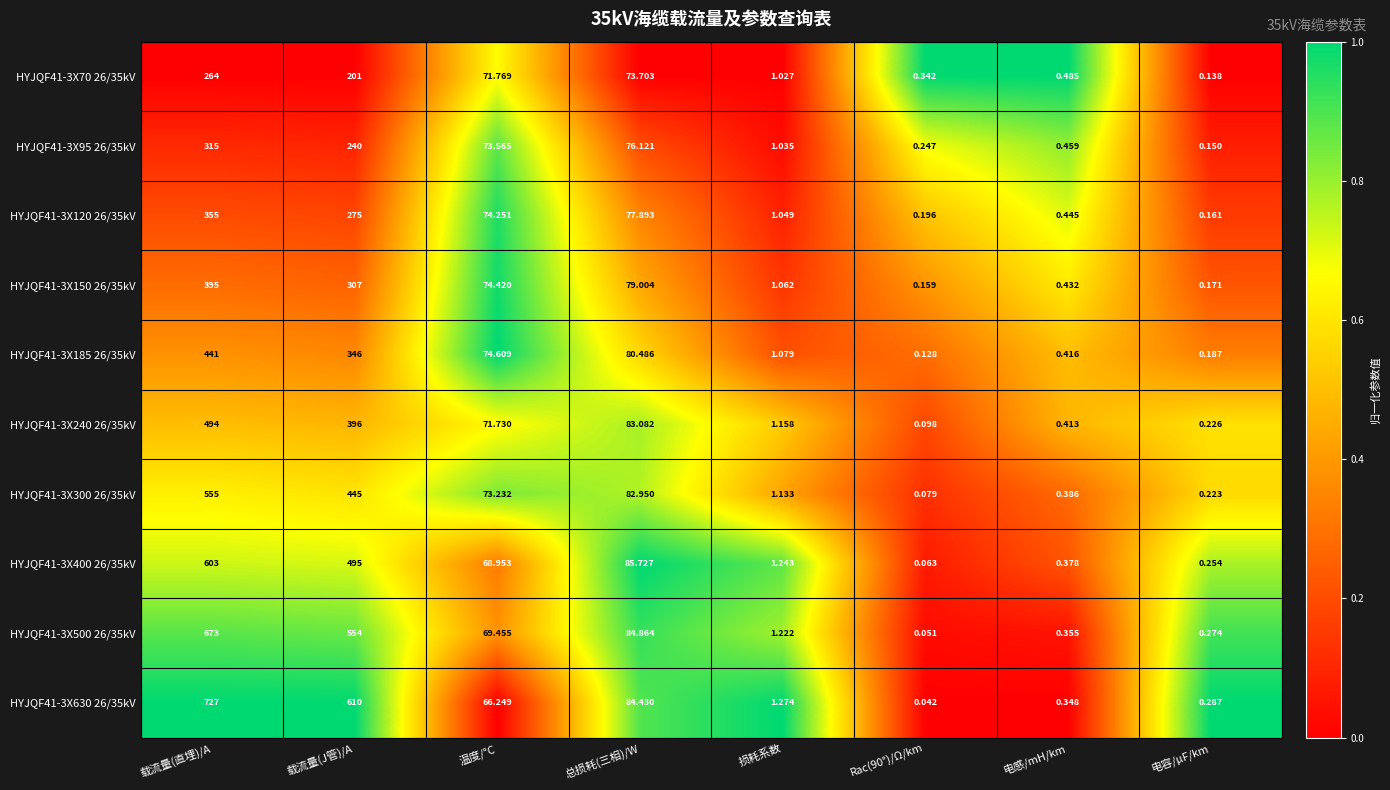

Which series has the largest range (max minus min)?

HYJQF41-3X630 26/35kV